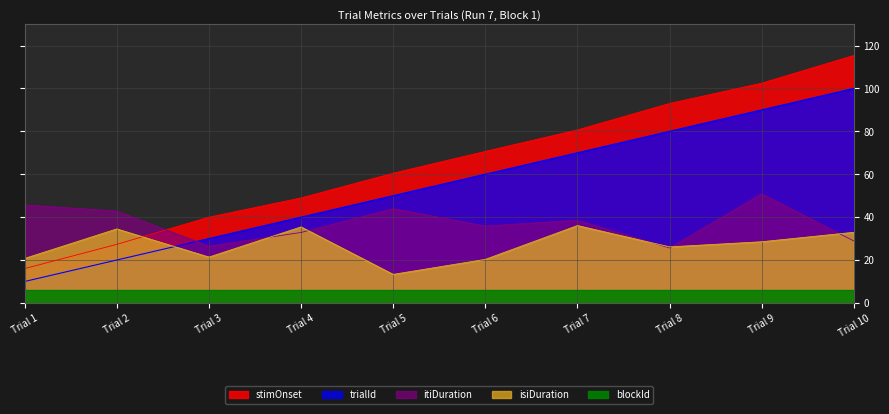

In isiDuration, how many points are higher than both neighbors (excluding endpoints)?

3